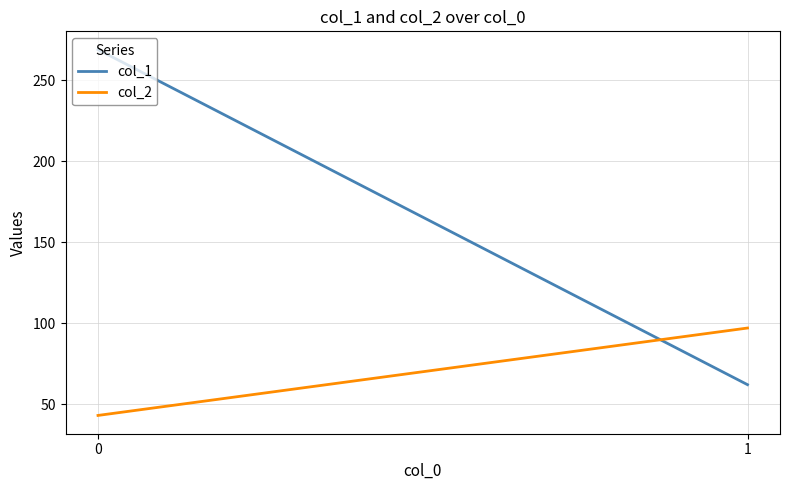

What is the difference between the col_2 values at 1 and 0?

54